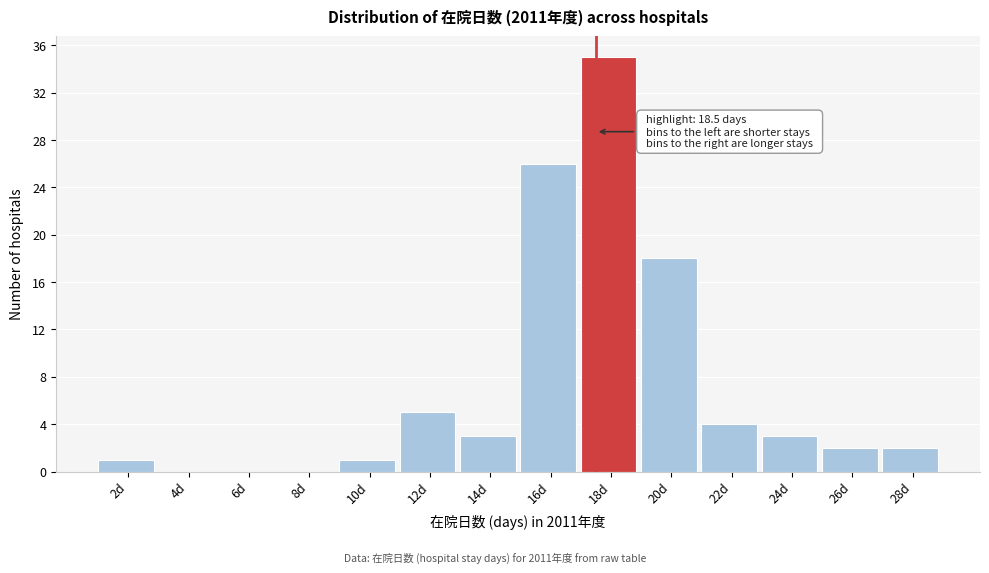

Reading left to right, transcribe all the data shown in this chart.

2d=1	4d=0	6d=0	8d=0	10d=1	12d=5	14d=3	16d=26	18d=35	20d=18	22d=4	24d=3	26d=2	28d=2